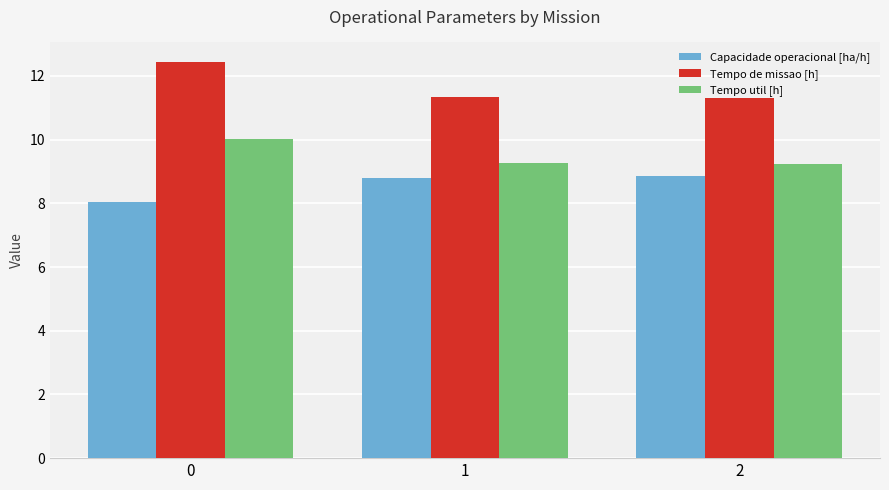

What is the difference between the highest and lowest values at 0?

4.4